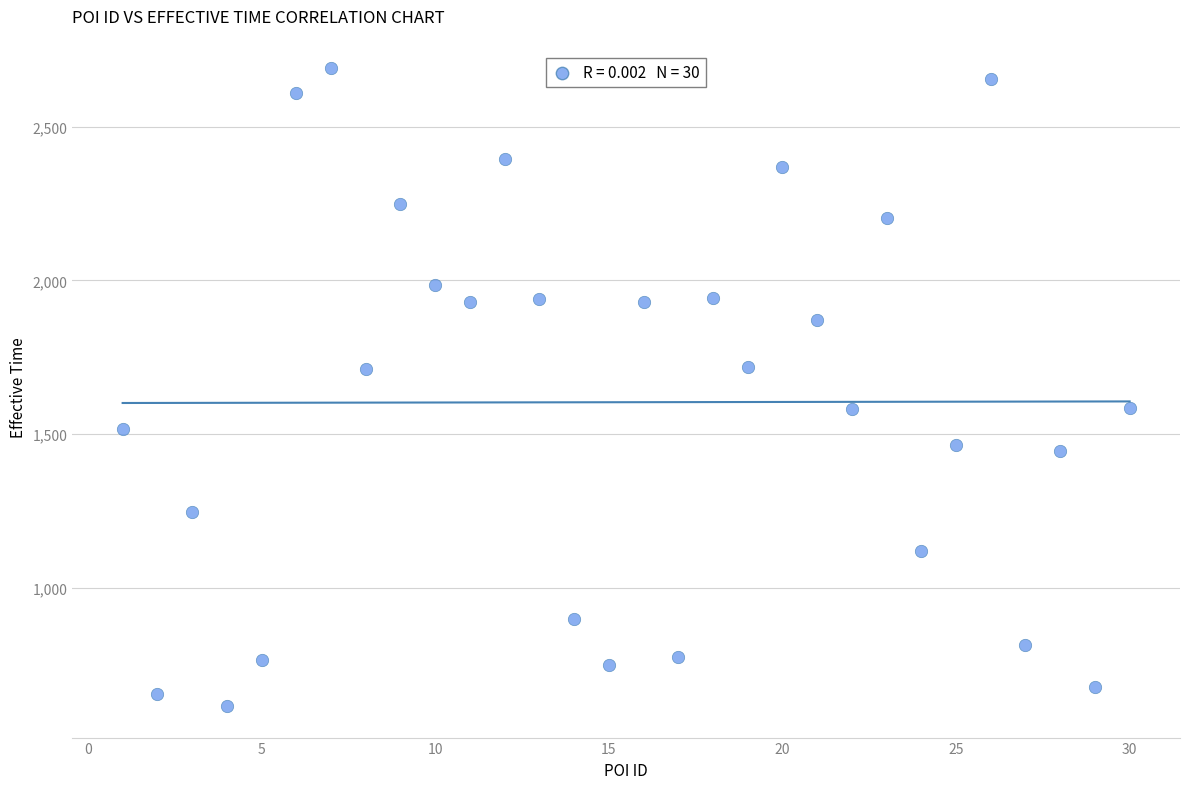

What is the range of Y values (max minus min)?

2074